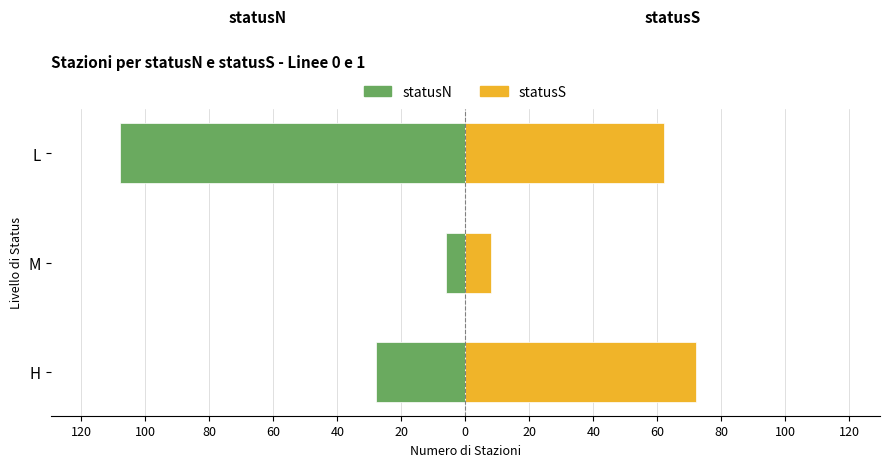

The value of statusN at 80 is -61. True or false?

False